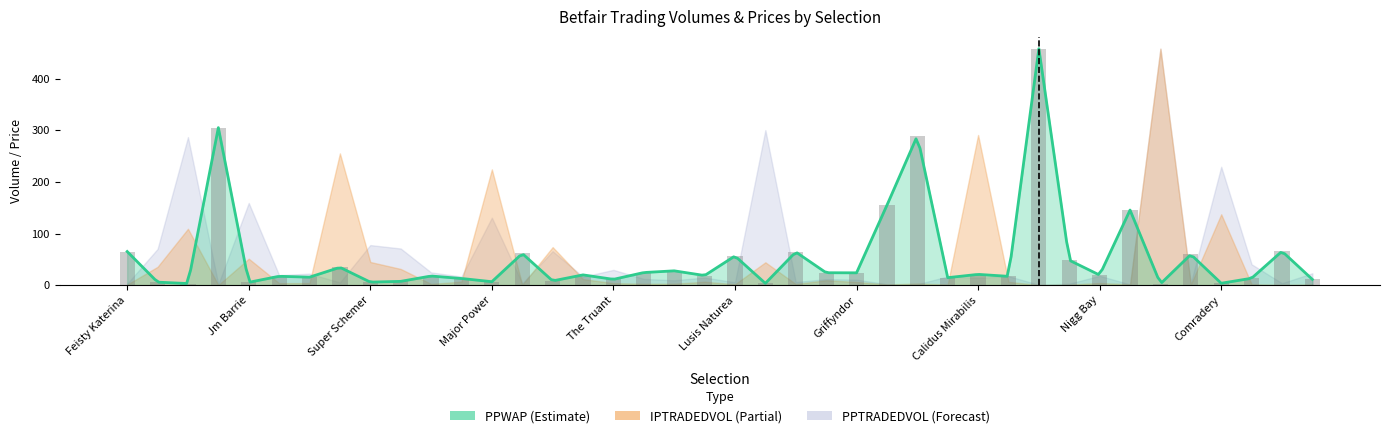

Does the chart contain any negative values?

No